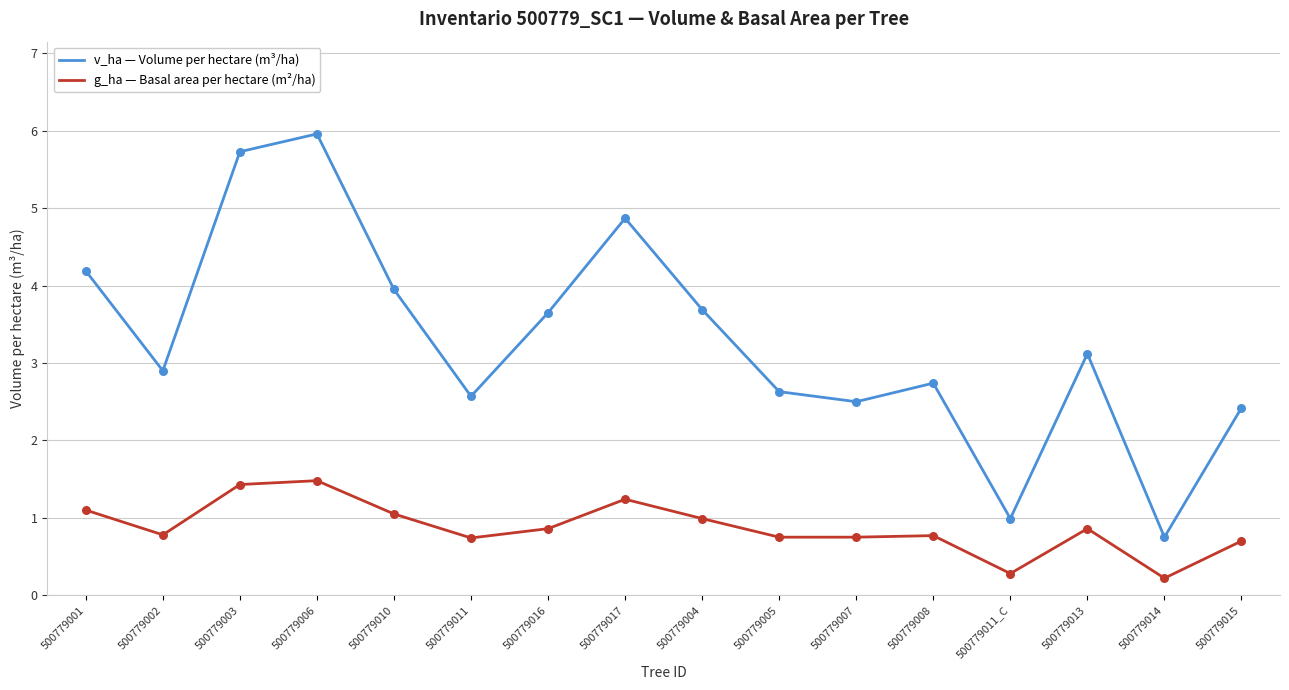

Is the value of g_ha — Basal area per hectare (m²/ha) at 500779015 greater than the value of v_ha — Volume per hectare (m³/ha) at 500779017?

No